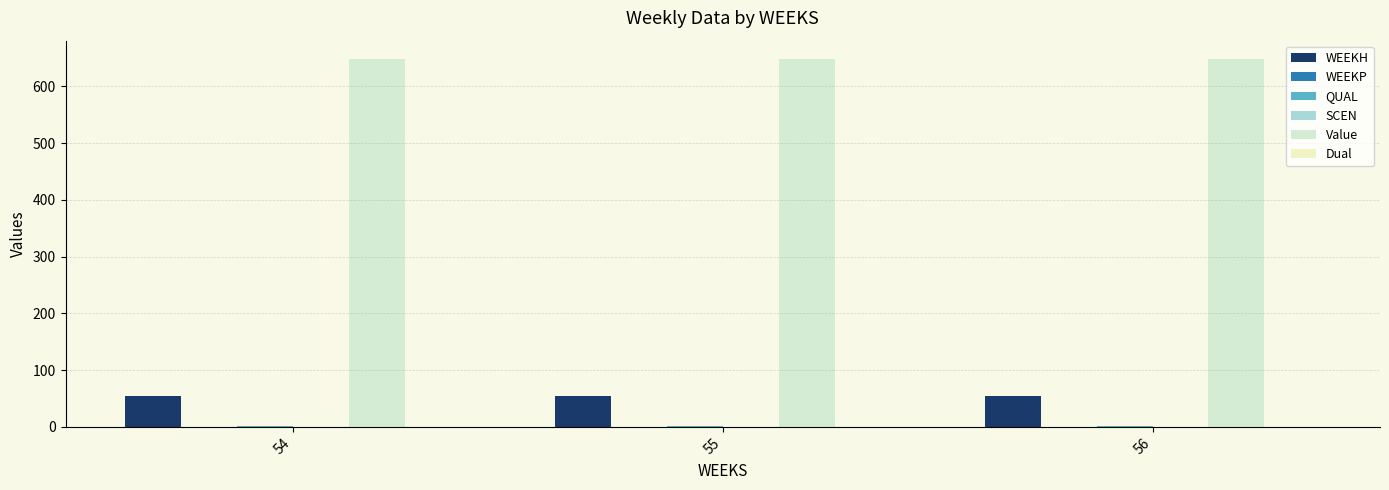

Reading right to left, what are all the values shown in this chart?

WEEKH: 54.0	54.0	54.0
WEEKP: 0.0	0.0	0.0
QUAL: 2.0	2.0	2.0
SCEN: 0.0	0.0	0.0
Value: 648.3	648.3	648.3
Dual: 0.0	0.0	0.0